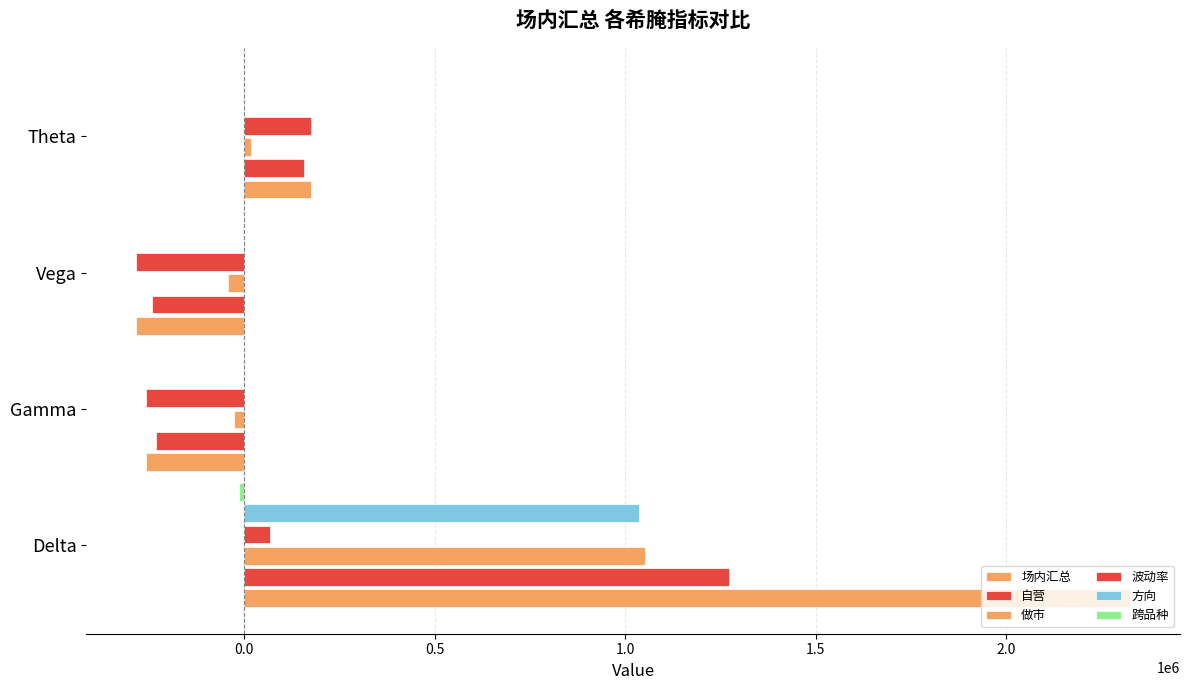

Count the number of categories in the chart.

4